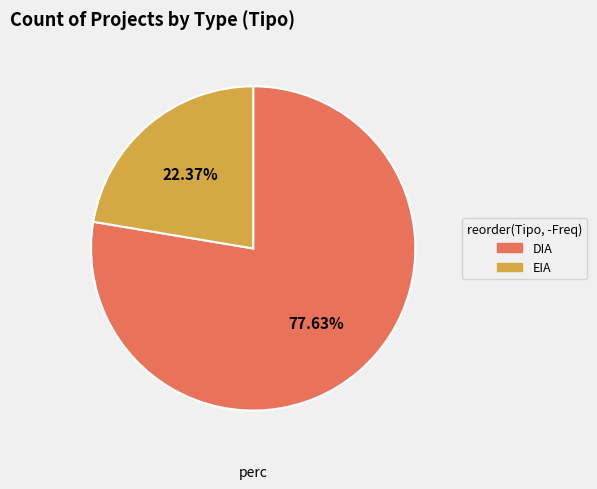

To the nearest percent, what percentage of the pie is EIA?

22%